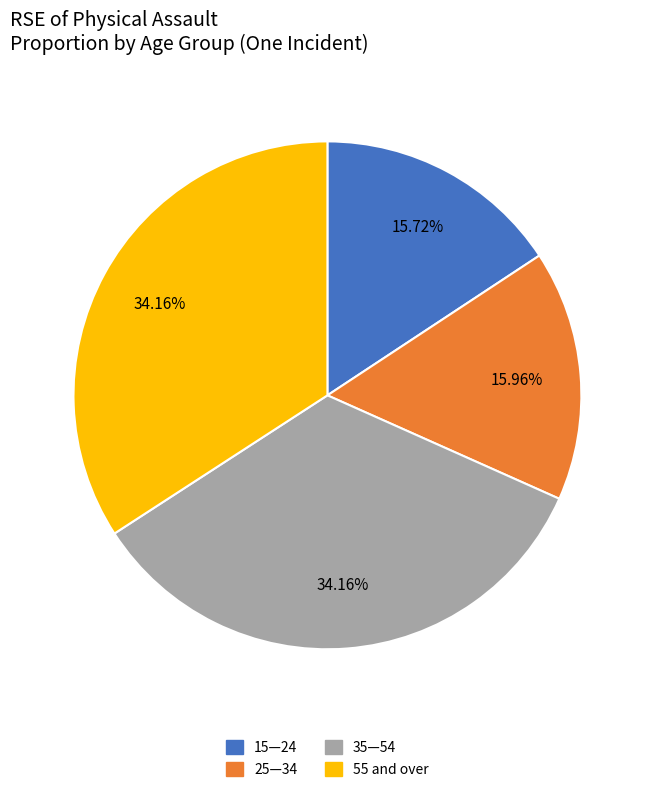

Does any single category account for the majority?

No